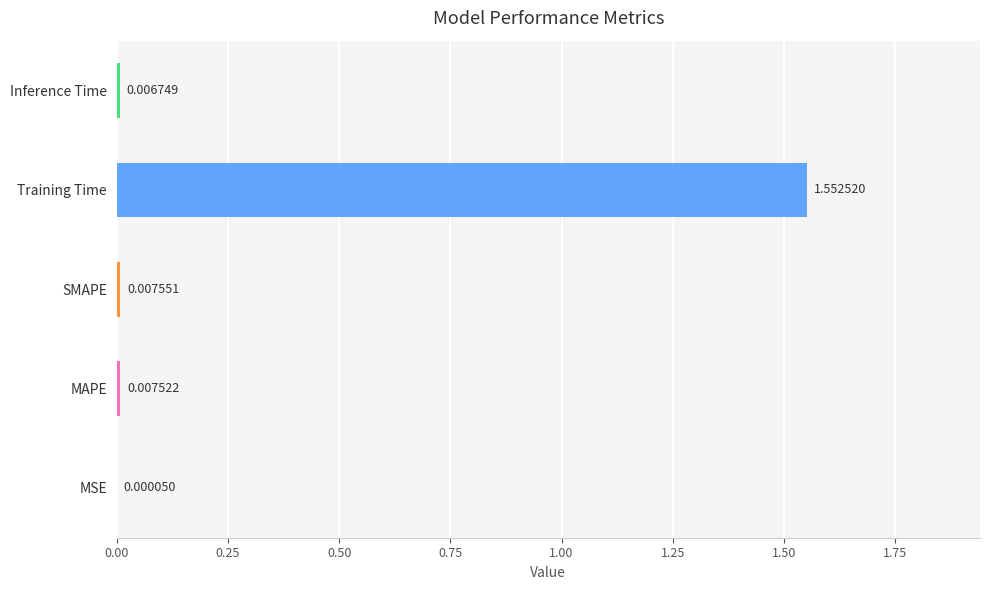

What is the change in value from MSE to Training Time?

+1.6